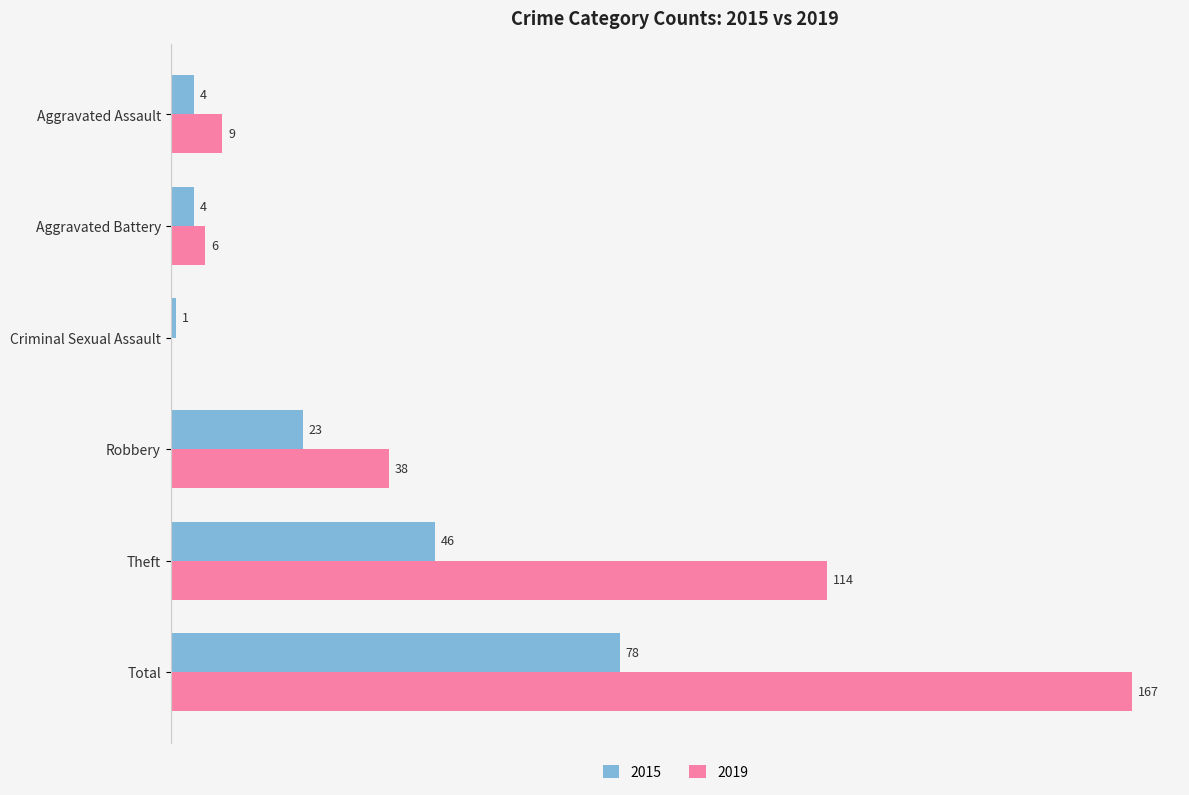

Where is 2019 nearest to the value 83?

Theft